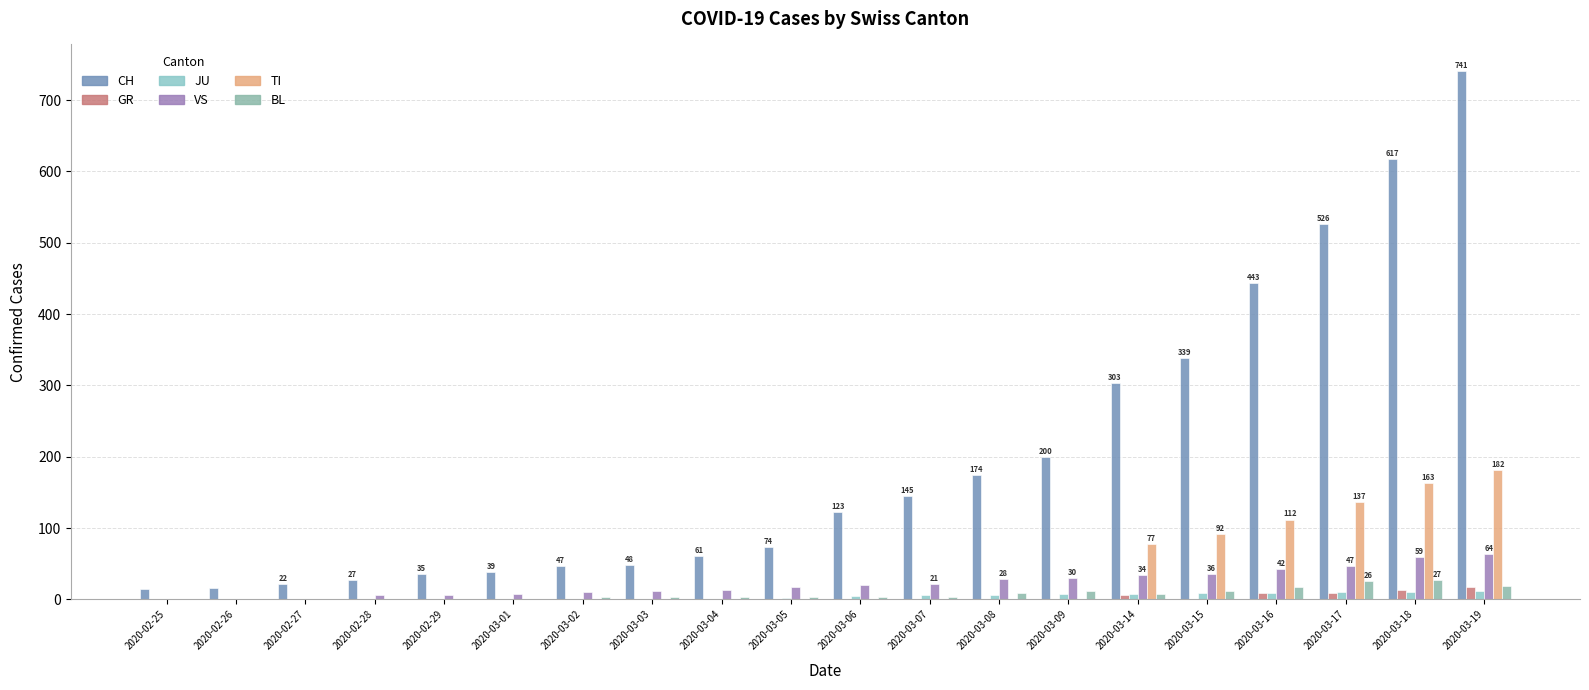

What is the maximum value shown in the chart?

741